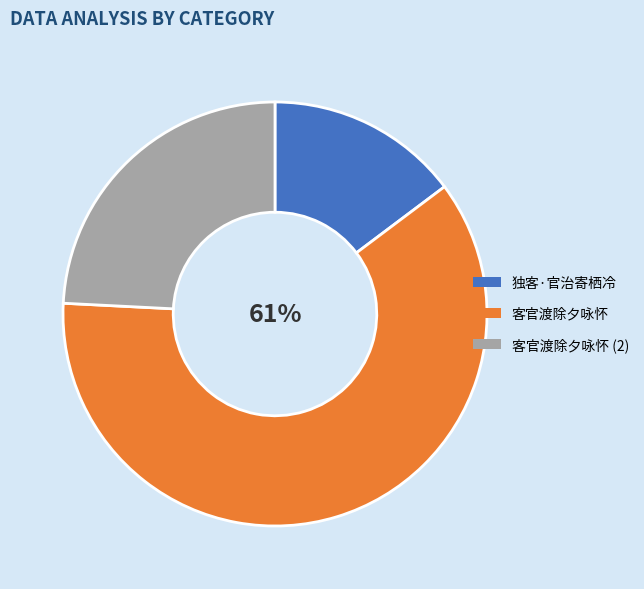

Is it true that 客官渡除夕咏怀 is 17% of the pie?

False